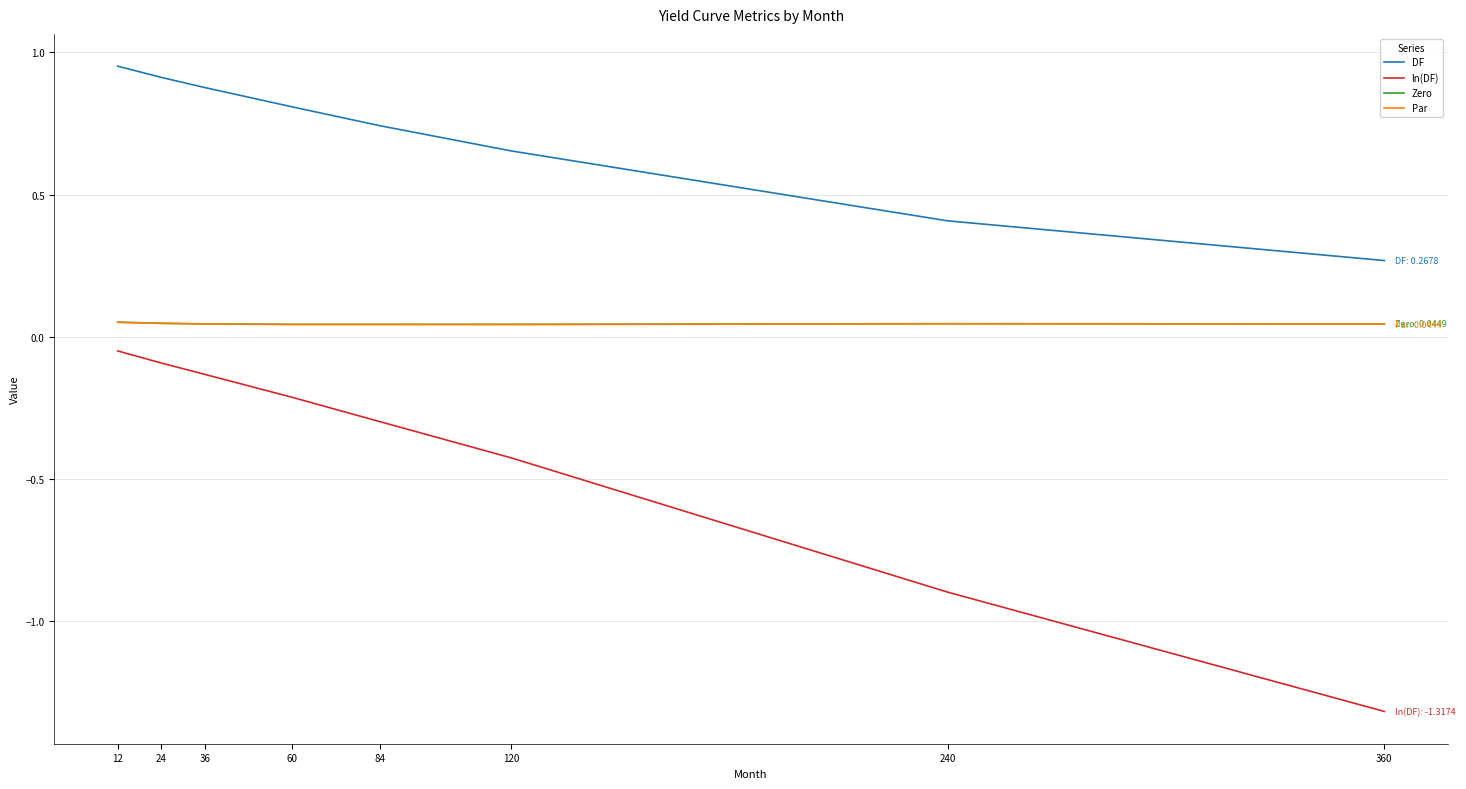

What is the total value across all series at 360?

-1.0